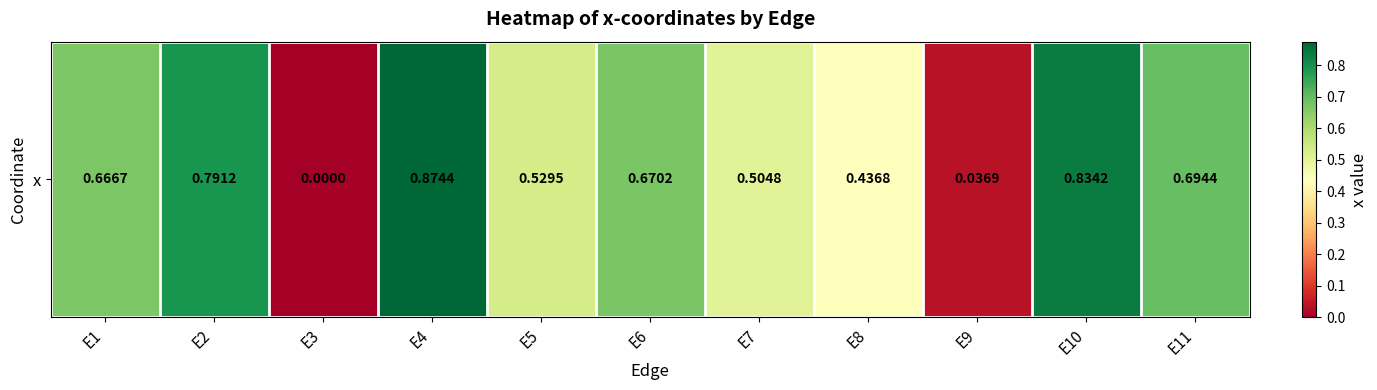

Reading left to right, extract all data points from this chart.

E1=0.7	E2=0.8	E3=0.0	E4=0.9	E5=0.5	E6=0.7	E7=0.5	E8=0.4	E9=0.0	E10=0.8	E11=0.7